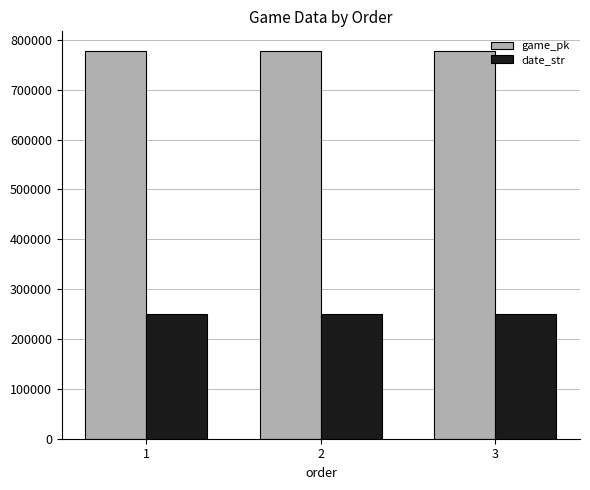

What is the sum of all game_pk values?

2334805